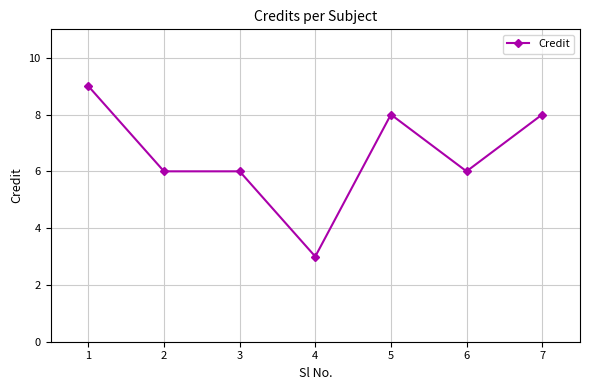

Is it true that the value at 1 is 9?

True